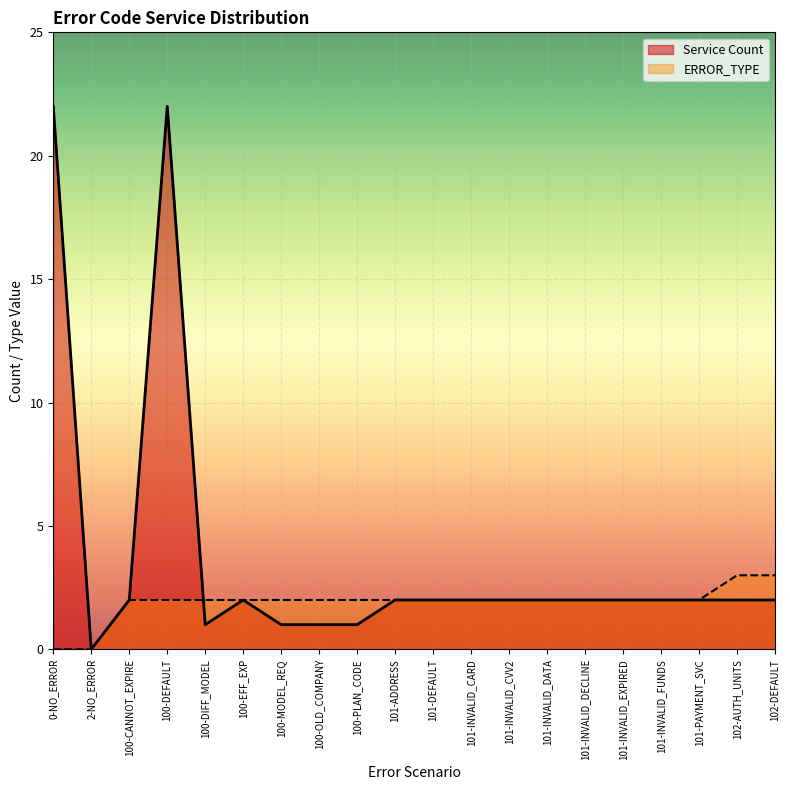

Reading left to right, what are all the values shown in this chart?

Service Count: 0-NO_ERROR=22	2-NO_ERROR=0	100-CANNOT_EXPIRE=2	100-DEFAULT=22	100-DIFF_MODEL=1	100-EFF_EXP=2	100-MODEL_REQ=1	100-OLD_COMPANY=1	100-PLAN_CODE=1	101-ADDRESS=2	101-DEFAULT=2	101-INVALID_CARD=2	101-INVALID_CVV2=2	101-INVALID_DATA=2	101-INVALID_DECLINE=2	101-INVALID_EXPIRED=2	101-INVALID_FUNDS=2	101-PAYMENT_SVC=2	102-AUTH_UNITS=2	102-DEFAULT=2
ERROR_TYPE: 0-NO_ERROR=0	2-NO_ERROR=0	100-CANNOT_EXPIRE=2	100-DEFAULT=2	100-DIFF_MODEL=2	100-EFF_EXP=2	100-MODEL_REQ=2	100-OLD_COMPANY=2	100-PLAN_CODE=2	101-ADDRESS=2	101-DEFAULT=2	101-INVALID_CARD=2	101-INVALID_CVV2=2	101-INVALID_DATA=2	101-INVALID_DECLINE=2	101-INVALID_EXPIRED=2	101-INVALID_FUNDS=2	101-PAYMENT_SVC=2	102-AUTH_UNITS=3	102-DEFAULT=3